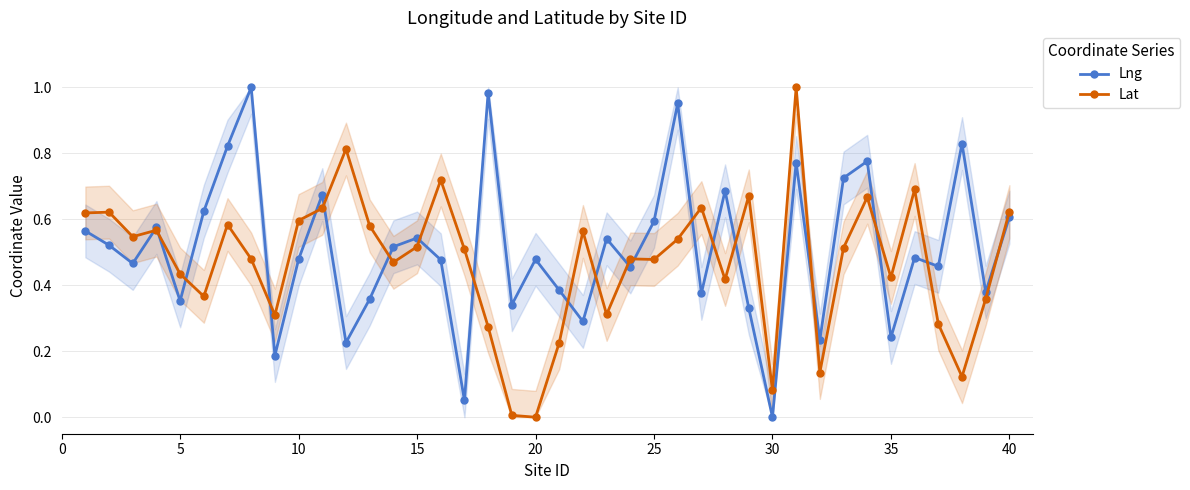

How many interior local valleys does the Lng series have?

14